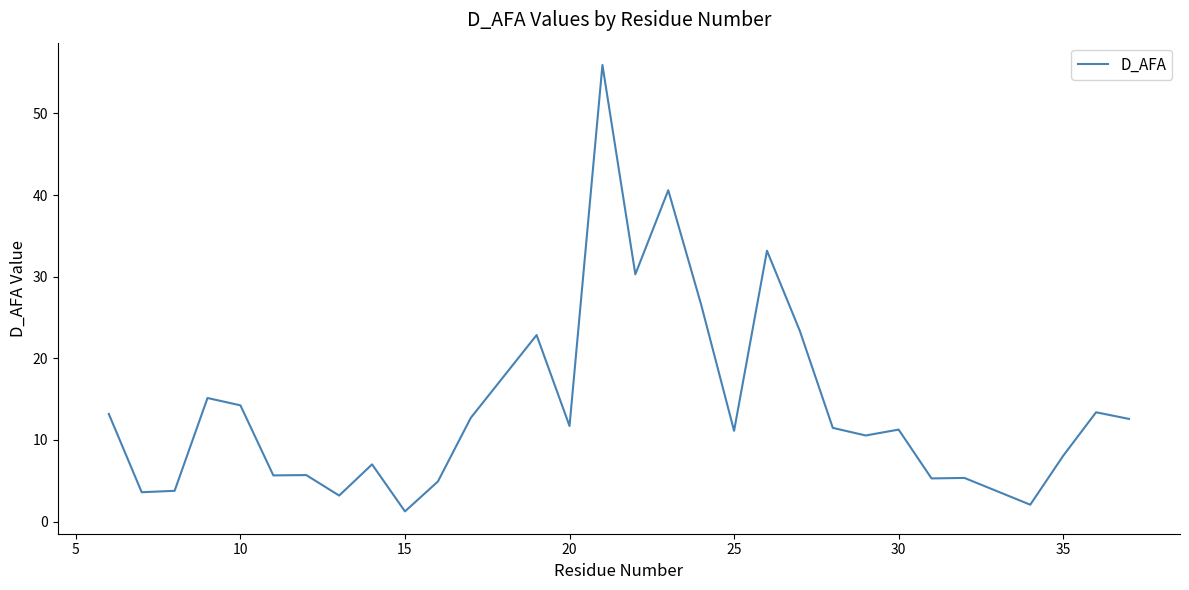

What is the maximum value shown in the chart?

55.9